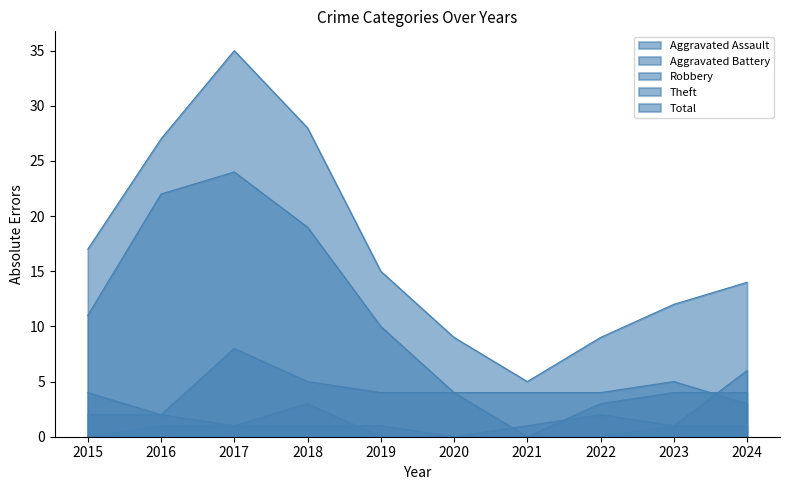

What is the difference between the highest and lowest values at 2016?

26